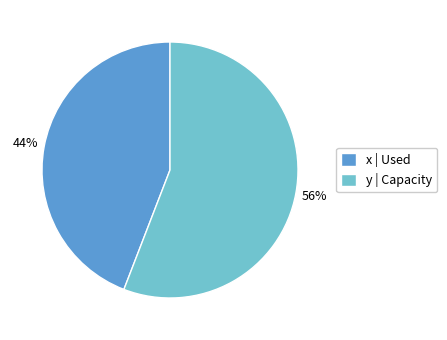

To the nearest percent, what is the difference between the largest and smallest slice percentages?

12%